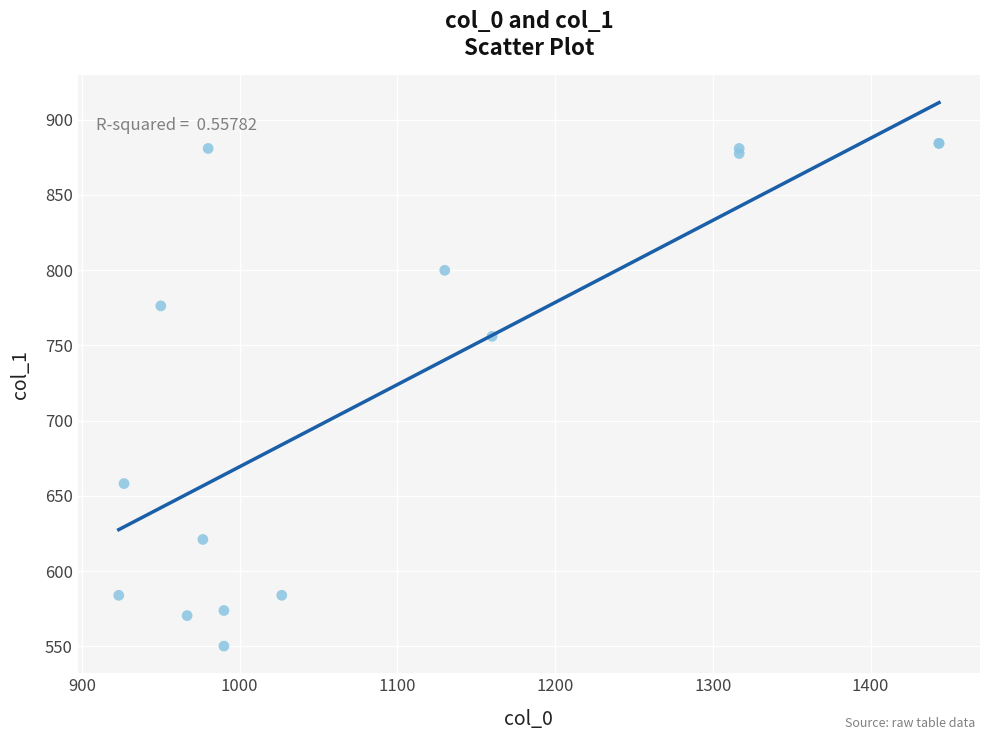

What Y value in the scatter plot is closest to 717?

756.0